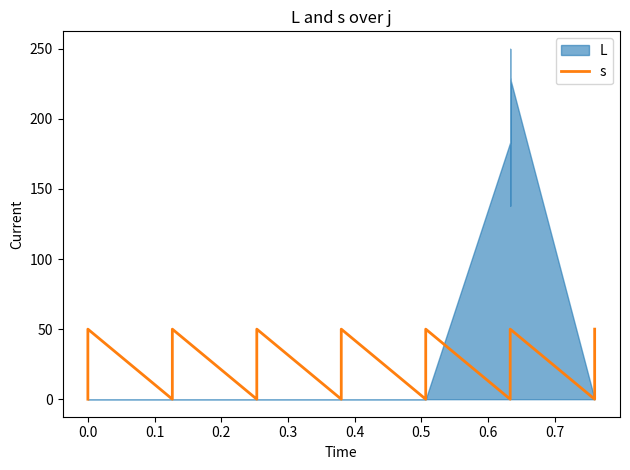

How many points are higher than both their immediate neighbors (excluding endpoints)?

6